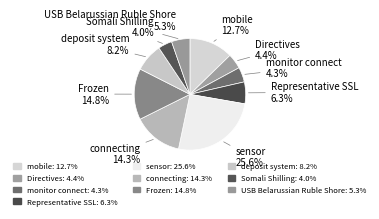

Count the number of slices in the pie.

10